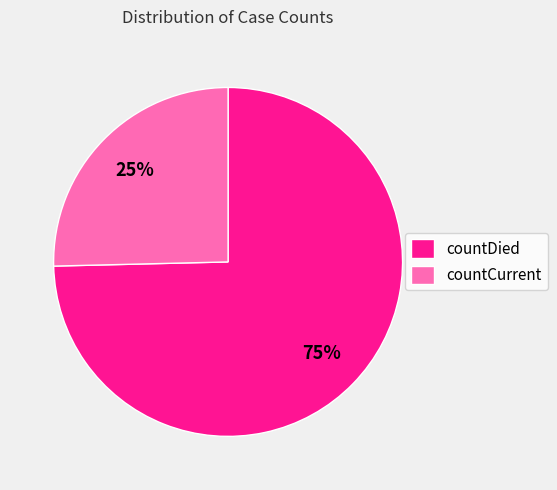

To the nearest percent, what is the average slice percentage?

50%